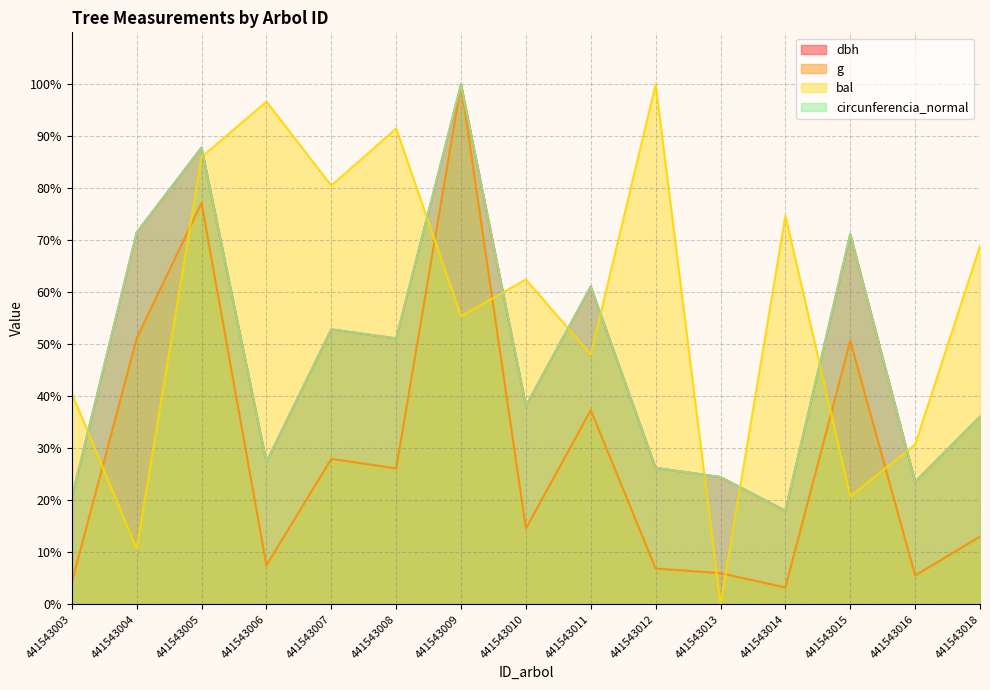

In bal, how many points are lower than both neighbors (excluding endpoints)?

6